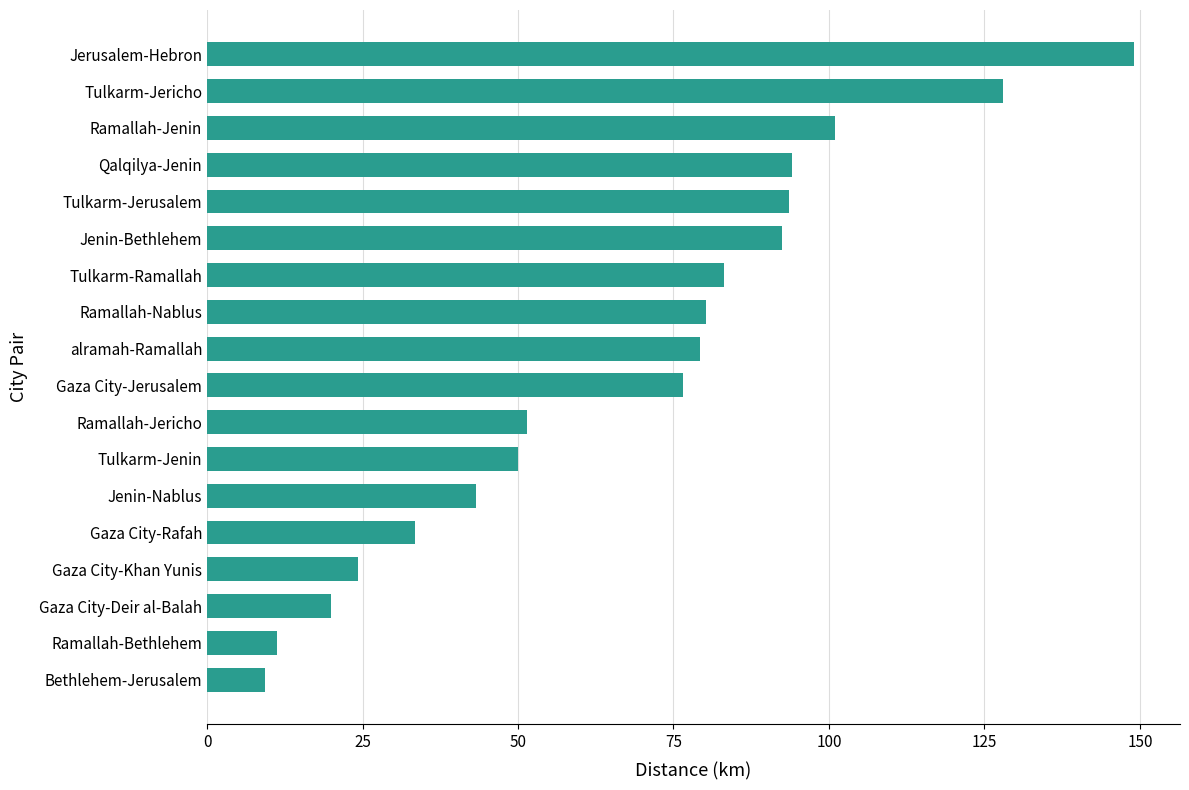

How many values exceed 79?

9